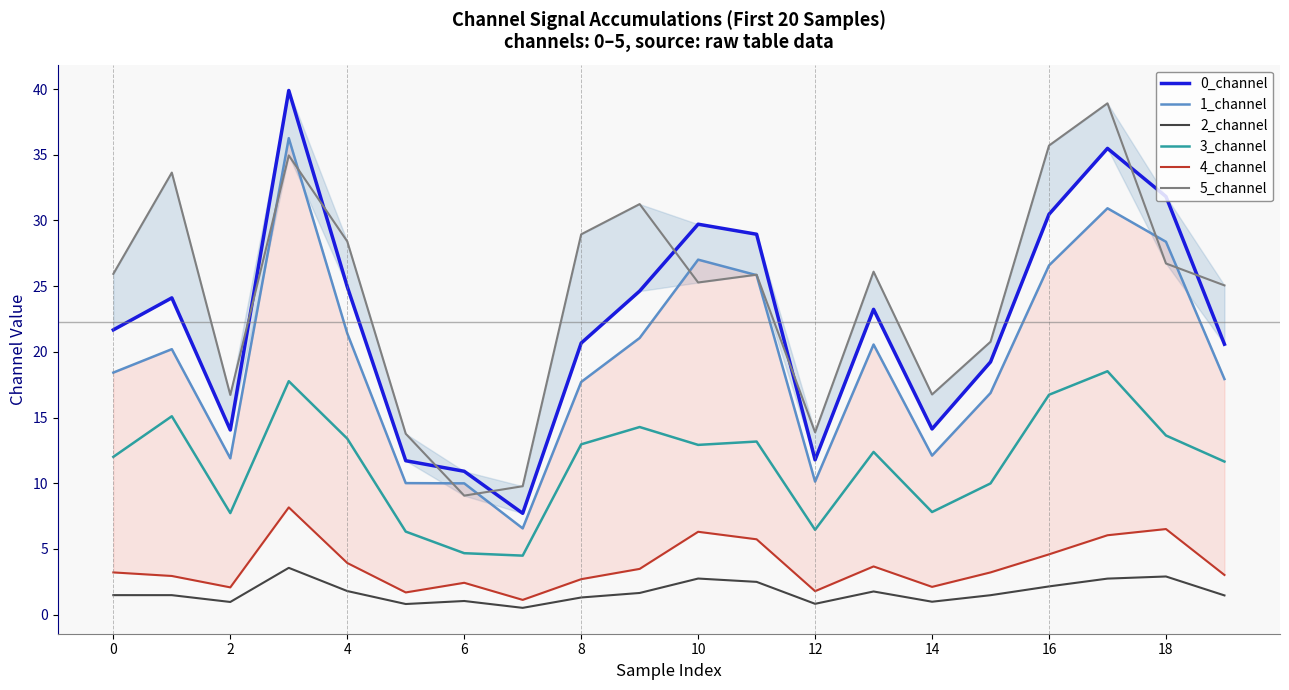

Which series changed the most between 11 and 17?

5_channel